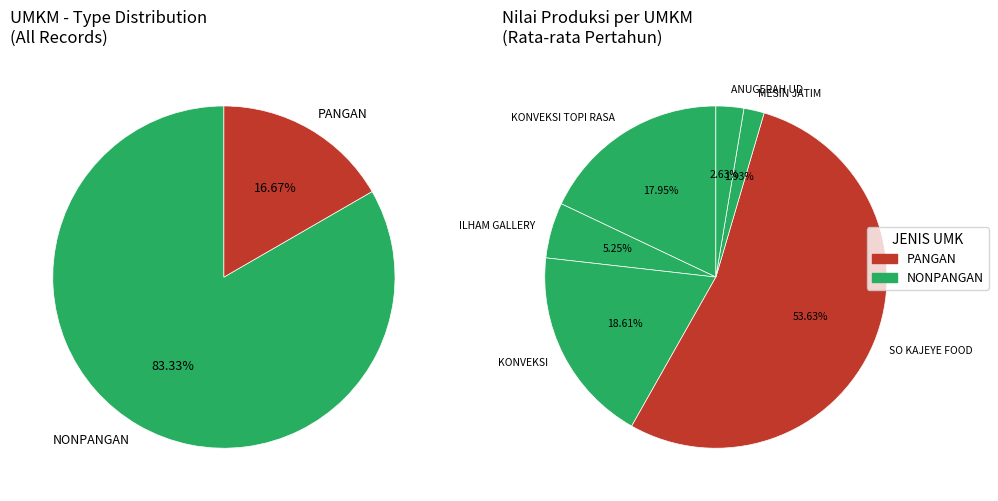

How many slices are in this pie chart?

2